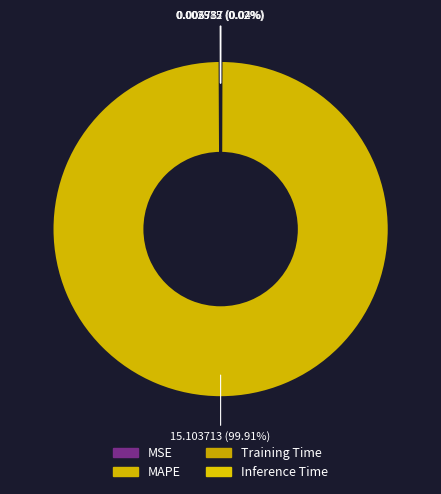

How many slices are in this pie chart?

4